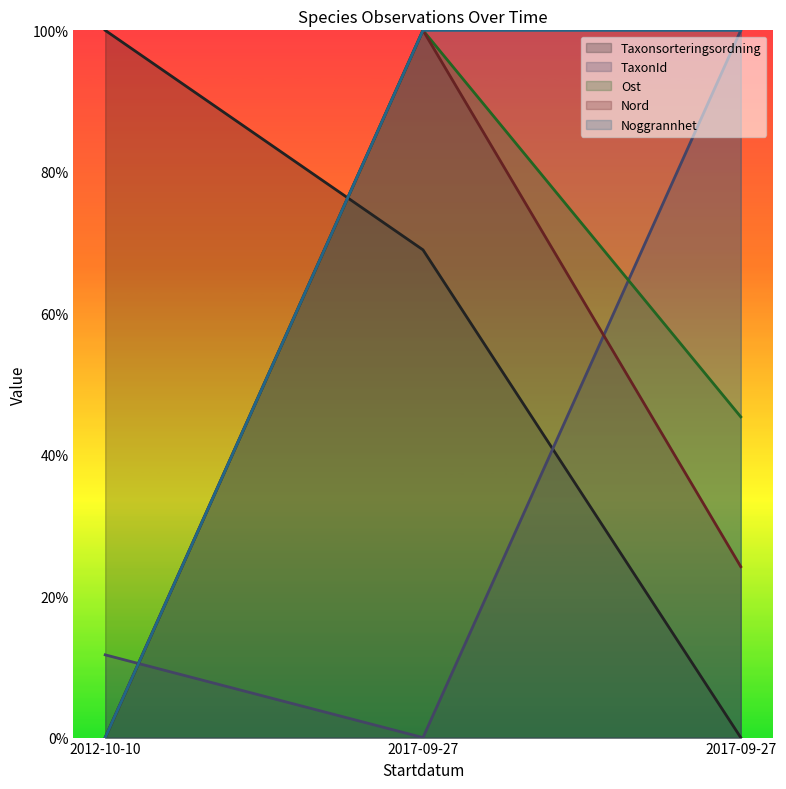

At which label is Nord closest to 50?

2017-09-27